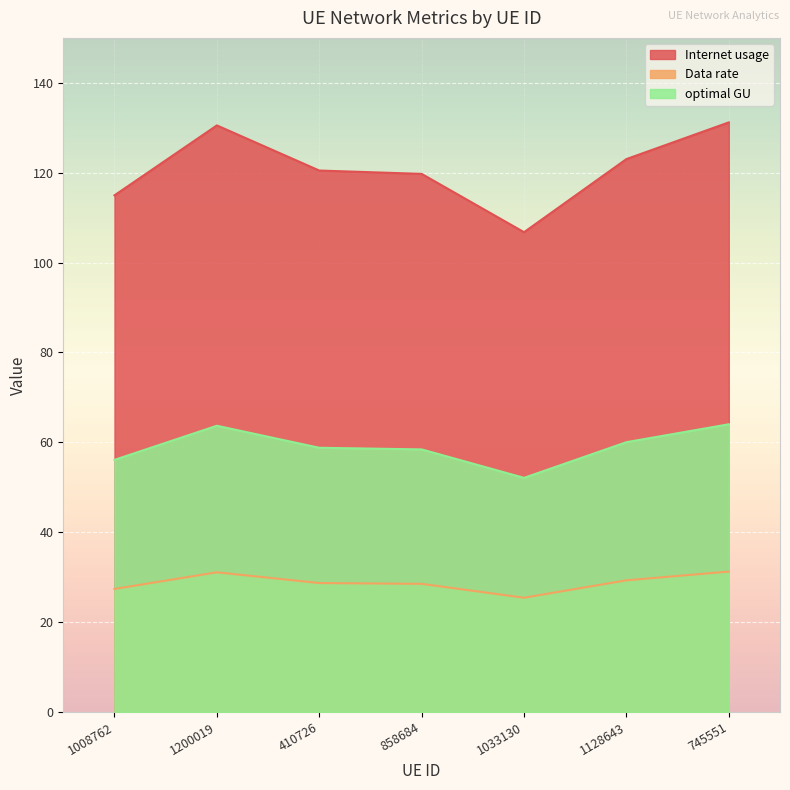

What position from the left is 1033130?

5